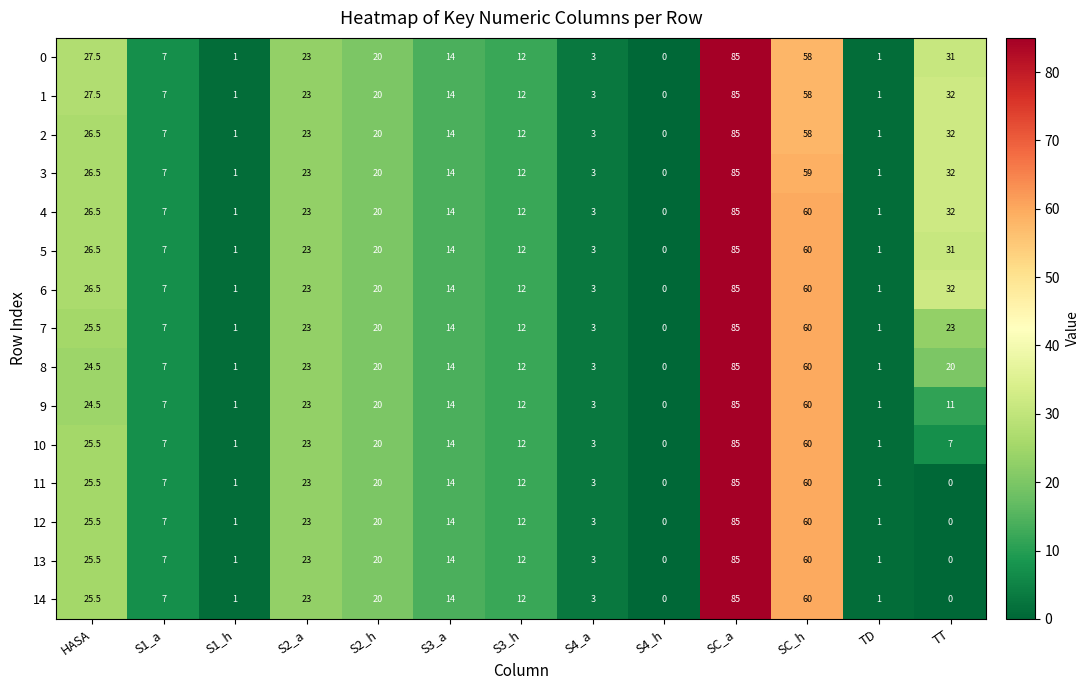

What is the difference between the 14 values at SC_h and S3_h?

48.0